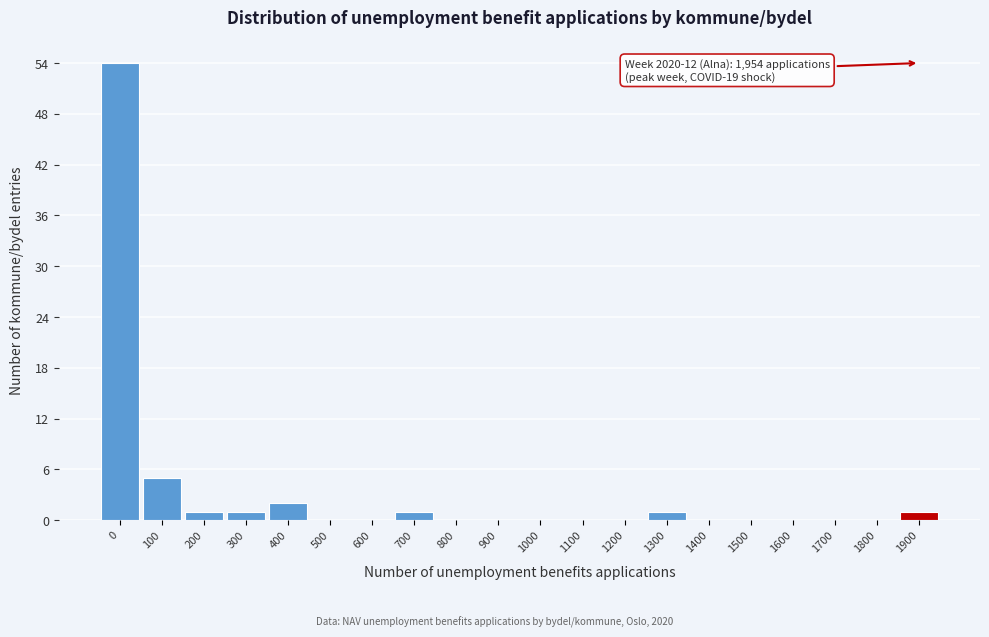

Reading left to right, list all the values displayed in this chart.

0=54	100=5	200=1	300=1	400=2	500=0	600=0	700=1	800=0	900=0	1000=0	1100=0	1200=0	1300=1	1400=0	1500=0	1600=0	1700=0	1800=0	1900=1